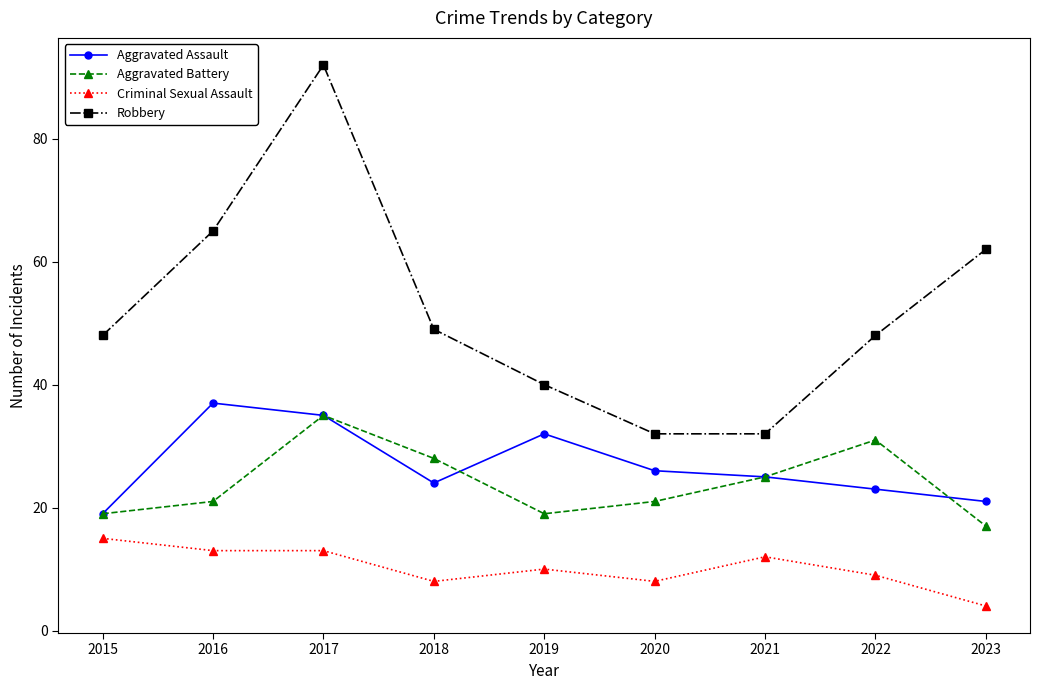

Is this an area chart (filled region under the line)?

No